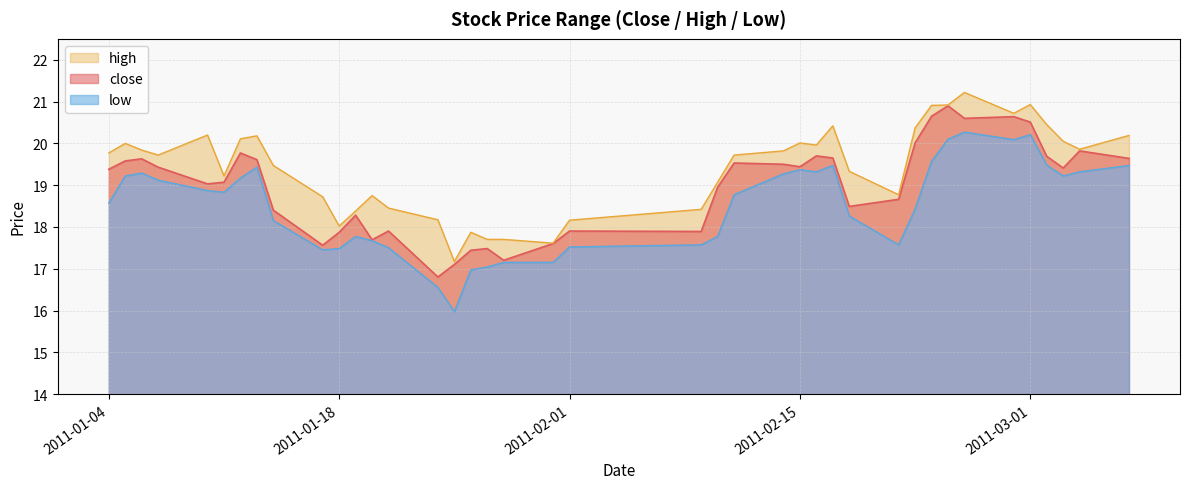

What is the difference between the highest and lowest values at 2011-01-11?

0.4